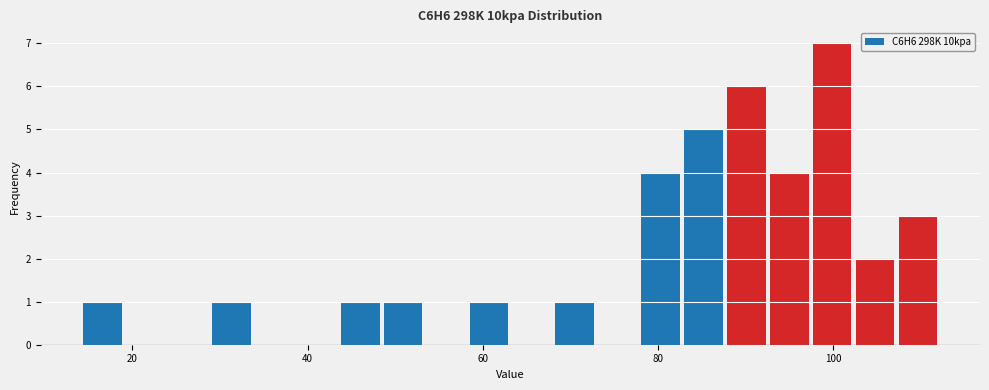

Around what value on the x-axis is the tallest bar? Give the approximate position of its centre, as read against the axis.

100